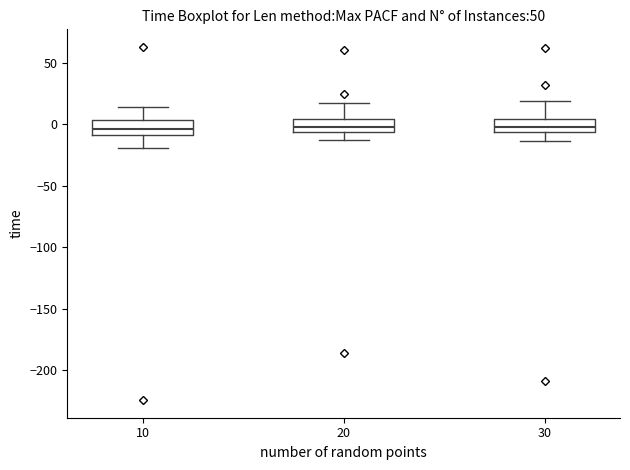

Reading left to right, transcribe this box plot: for each box, give where its median line is, the range the box spans, and where its two whiskers end, as read against the y-axis. The values are not printed on the chart, so give them approximately, as read against the axis.

10: median -5, box -10 to 5, whiskers -20 to 15
20: median 0, box -5 to 5, whiskers -15 to 15
30: median 0, box -5 to 5, whiskers -15 to 20